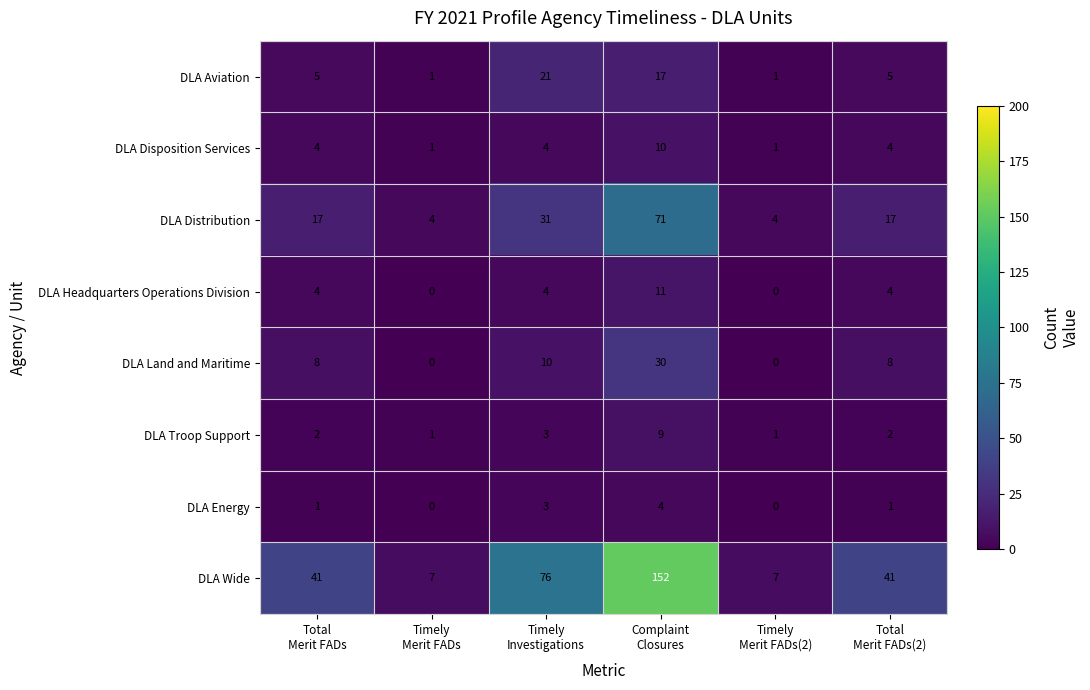

What is the average value of the DLA Headquarters Operations Division series?

4